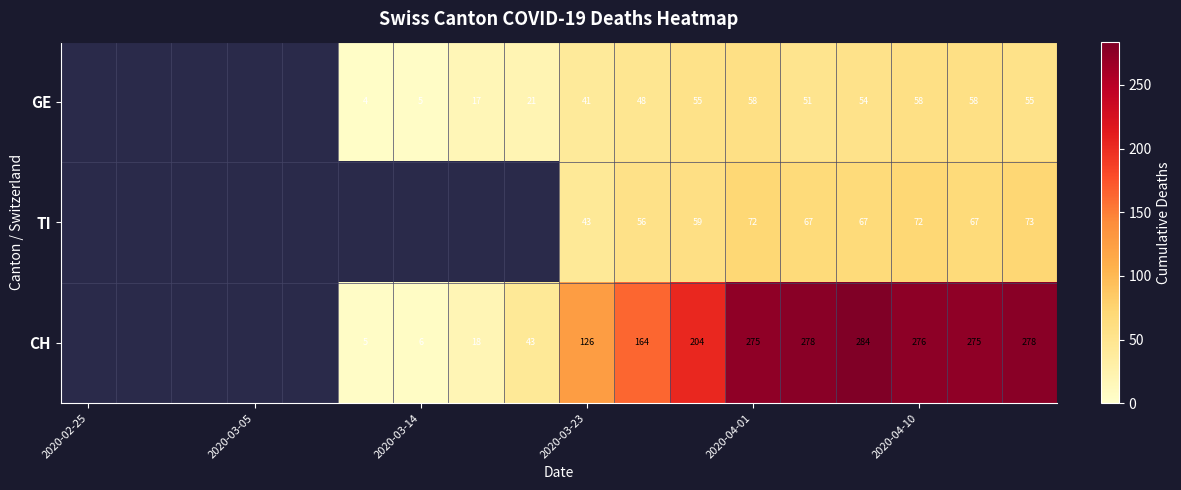

The value of CH at 2020-04-10 is 152. True or false?

False